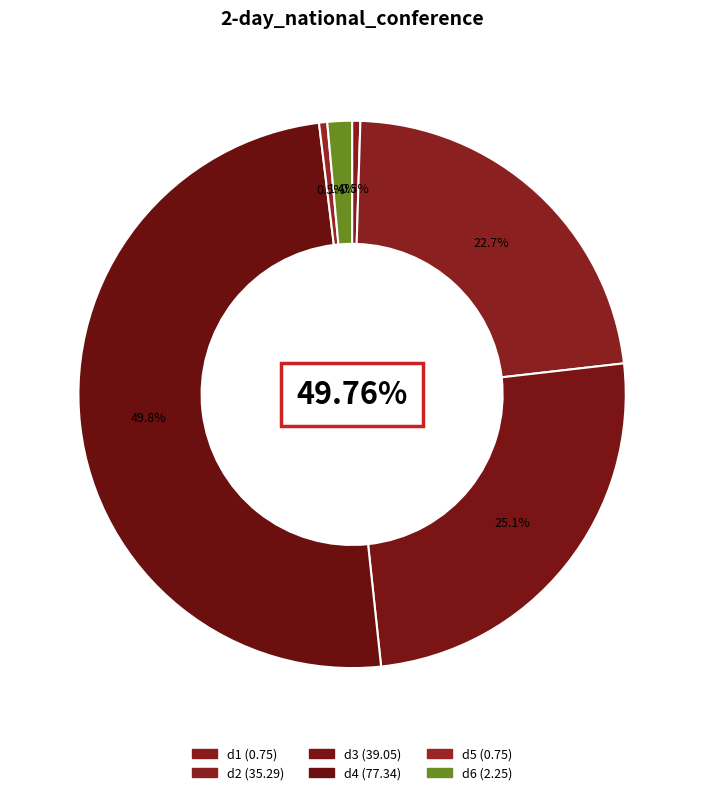

Which slice is the largest?

d4